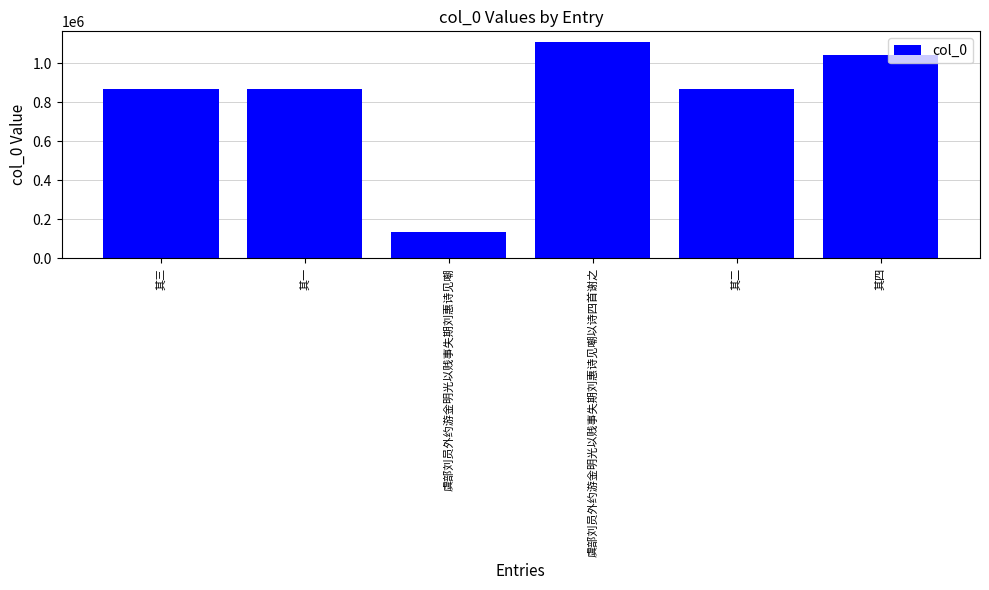

Which label corresponds to the smallest value in the chart?

虞部刘员外约游金明光以贱事失期刘惠诗见嘲